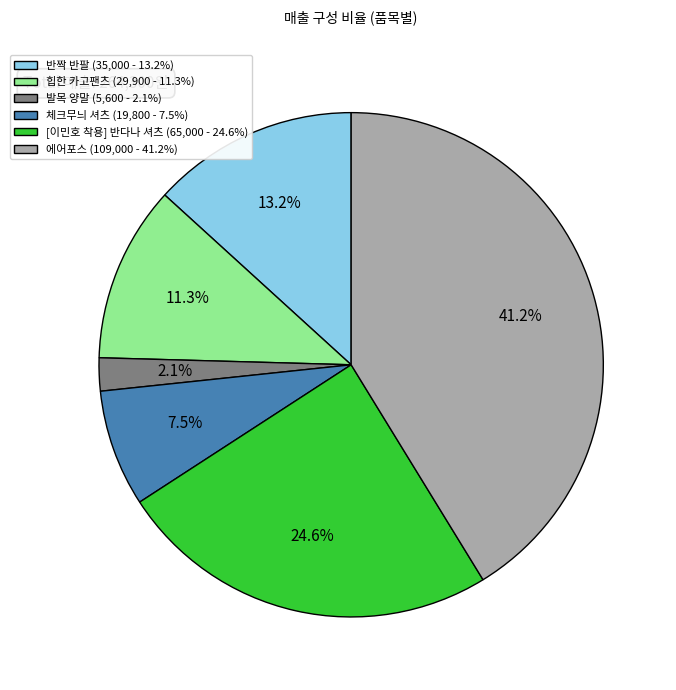

To the nearest percent, what portion does [이민호 착용] 반다나 셔츠 represent?

25%